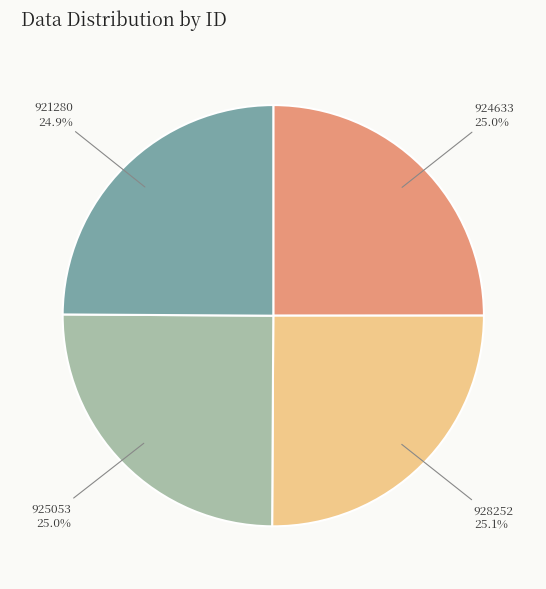

What portion of the pie excludes 928252?

74.9%